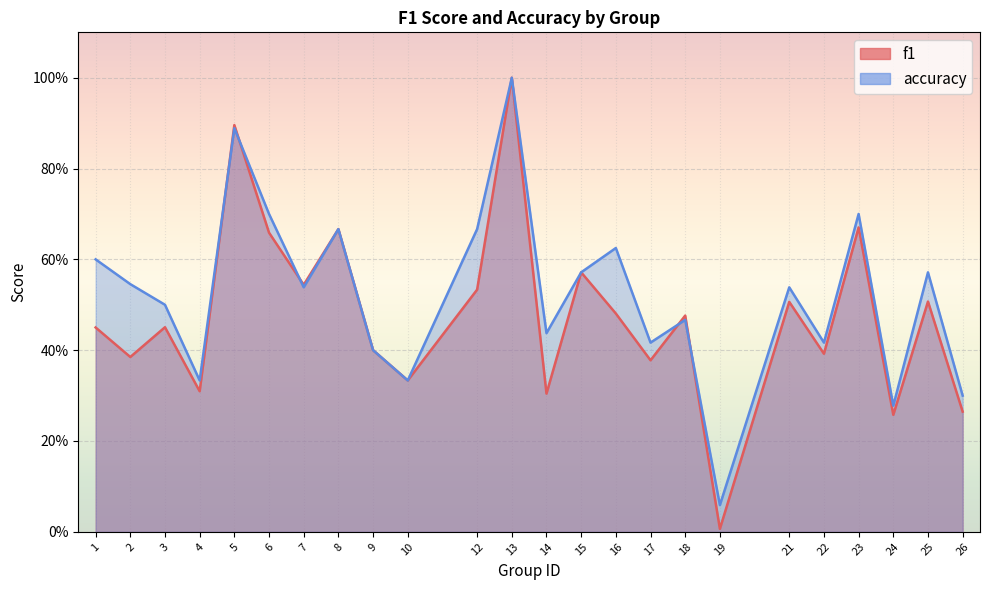

List the labels in order of f1 value, largest first.

13, 5, 23, 8, 6, 15, 7, 12, 25, 21, 16, 18, 3, 1, 9, 22, 2, 17, 10, 4, 14, 26, 24, 19